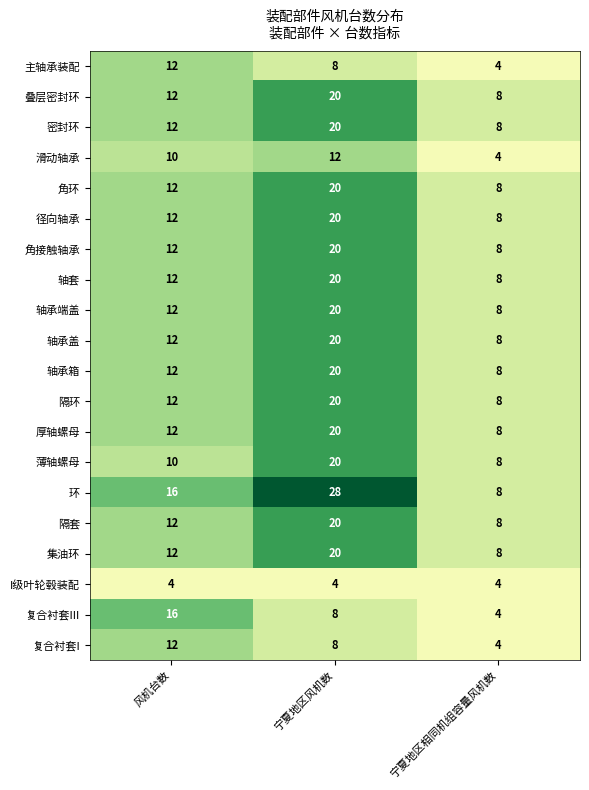

Between 风机台数 and 宁夏地区风机数, which series saw the biggest shift?

环